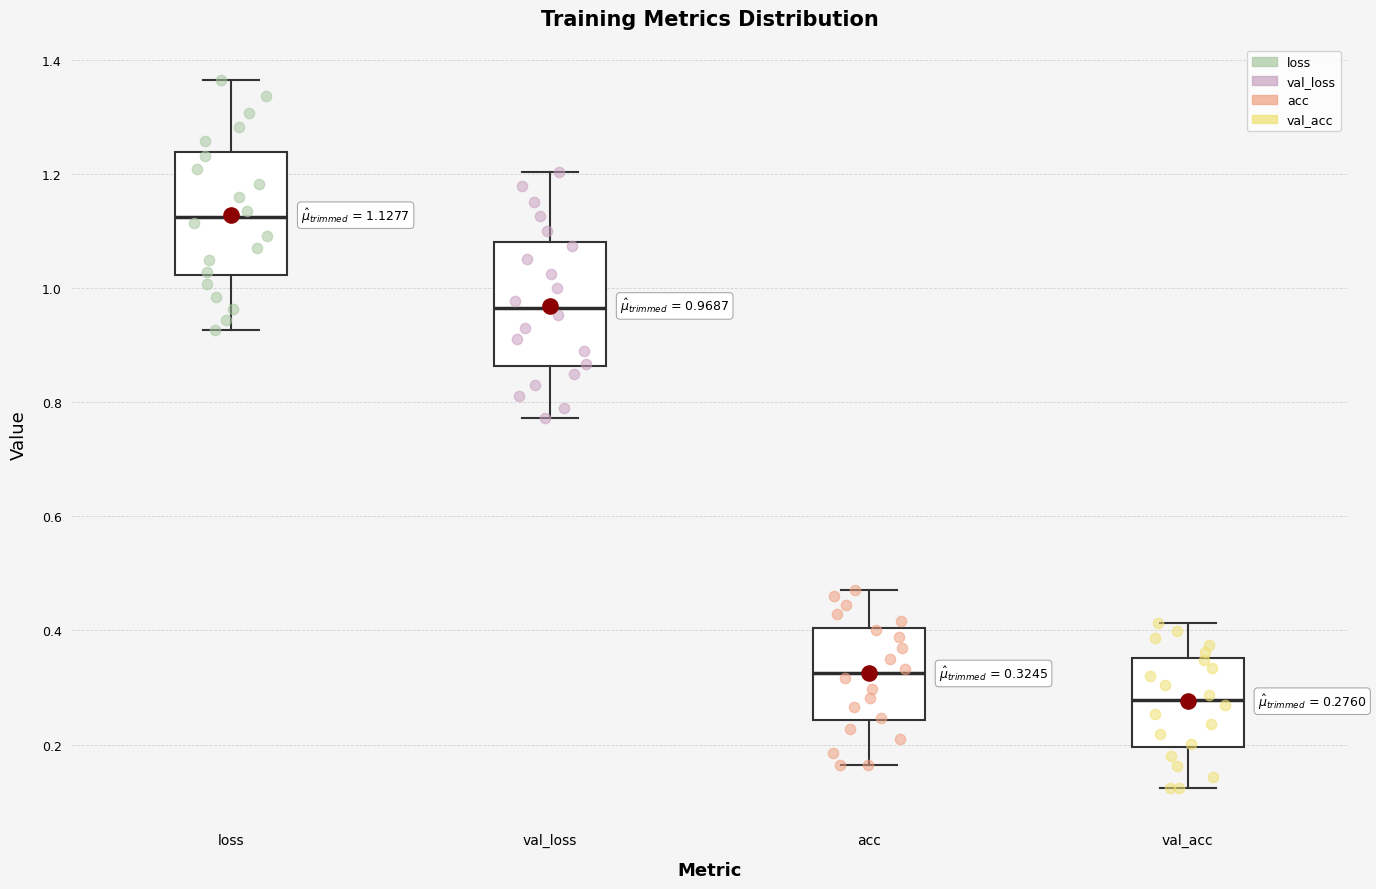

Which box has the highest median line?

loss